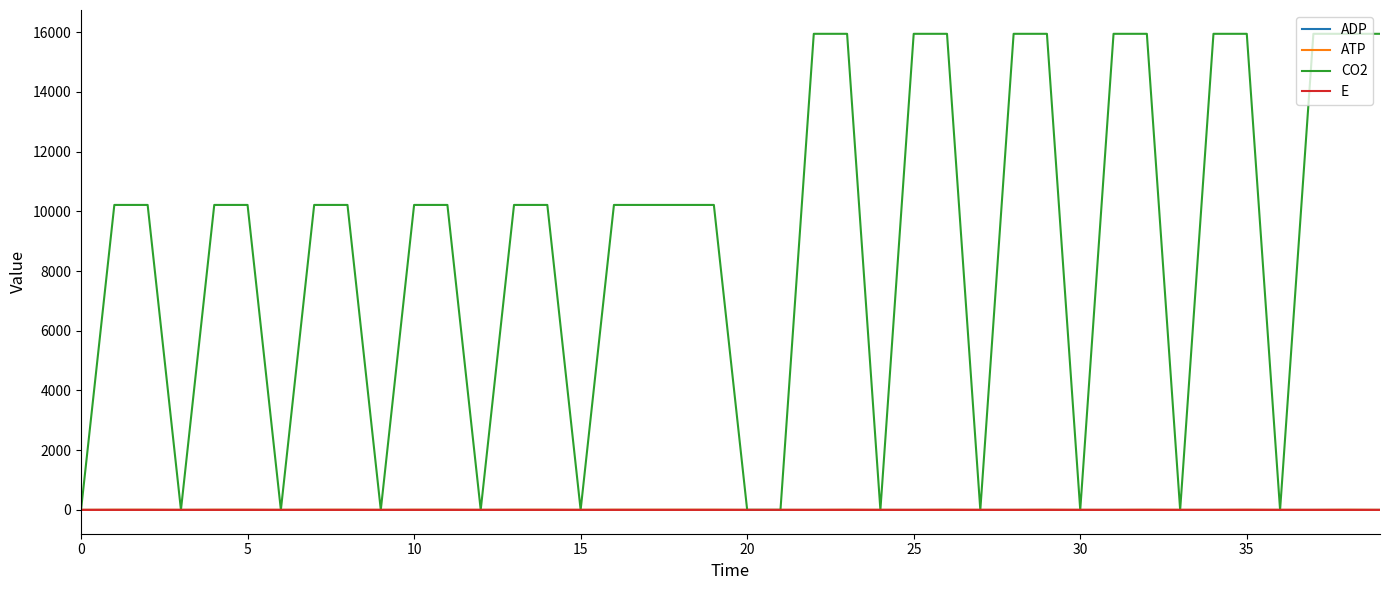

What is the average value of the E series?

0.7